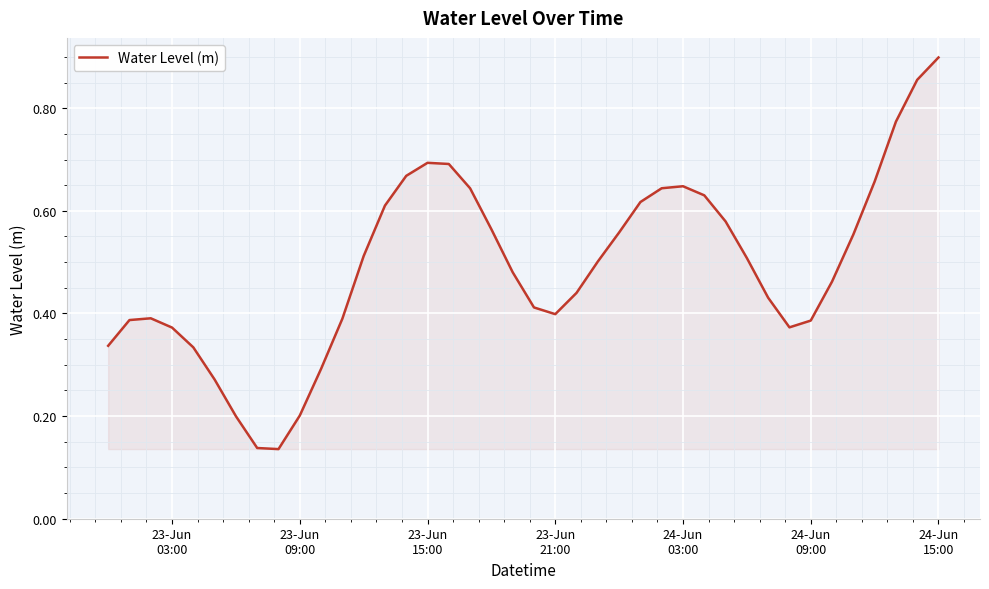

Does the chart have visible grid lines?

Yes